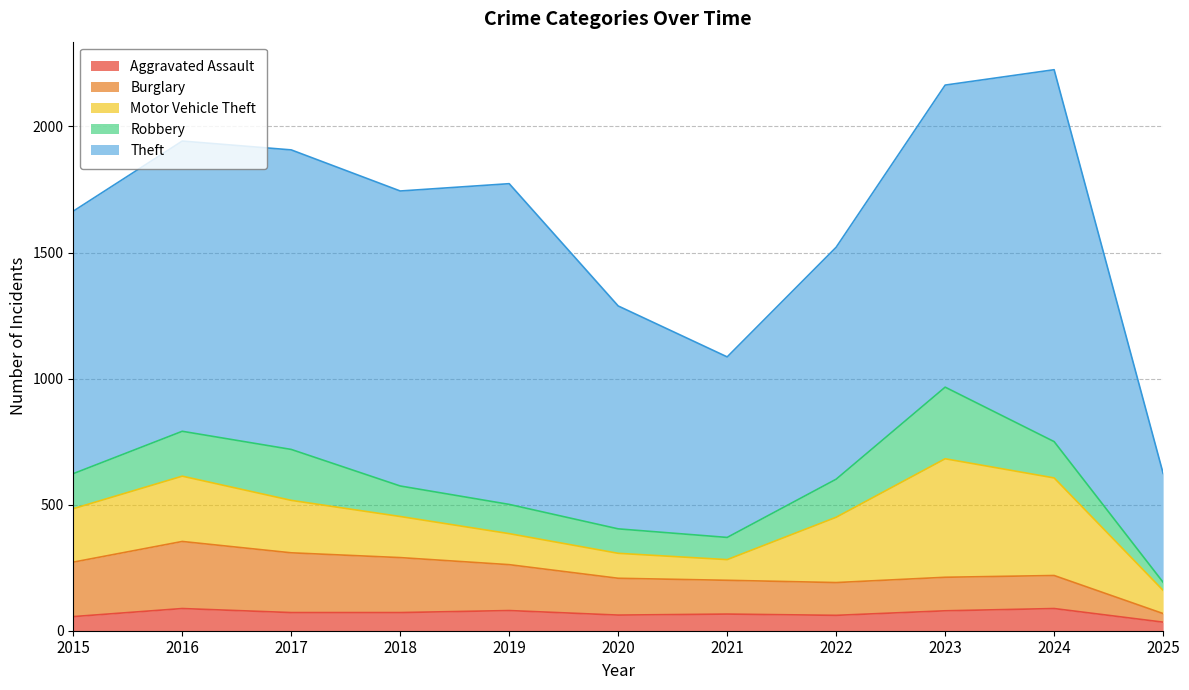

What is the spread (max minus min) of values at 2020?

822